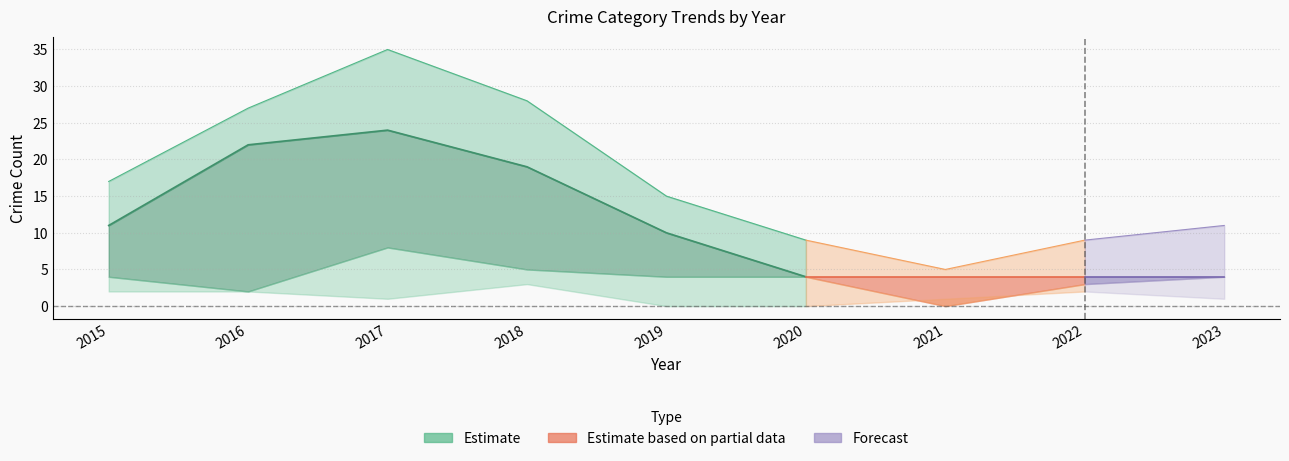

Reading left to right, extract all data points from this chart.

Robbery: 4	2	8	5	4	4	0	3	4
Theft: 11	22	24	19	10	4	4	4	4
Total: 17	27	35	28	15	9	5	9	11
Aggravated Battery: 2	2	1	3	0	0	1	2	1